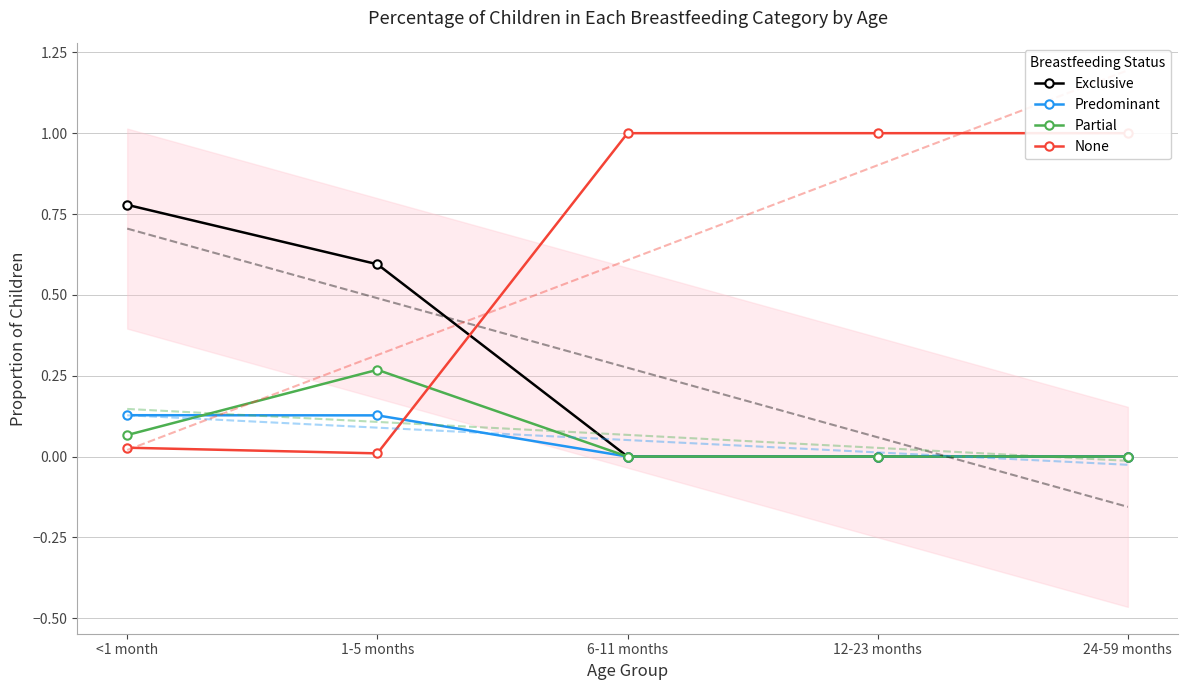

How many categories are shown in the chart?

5